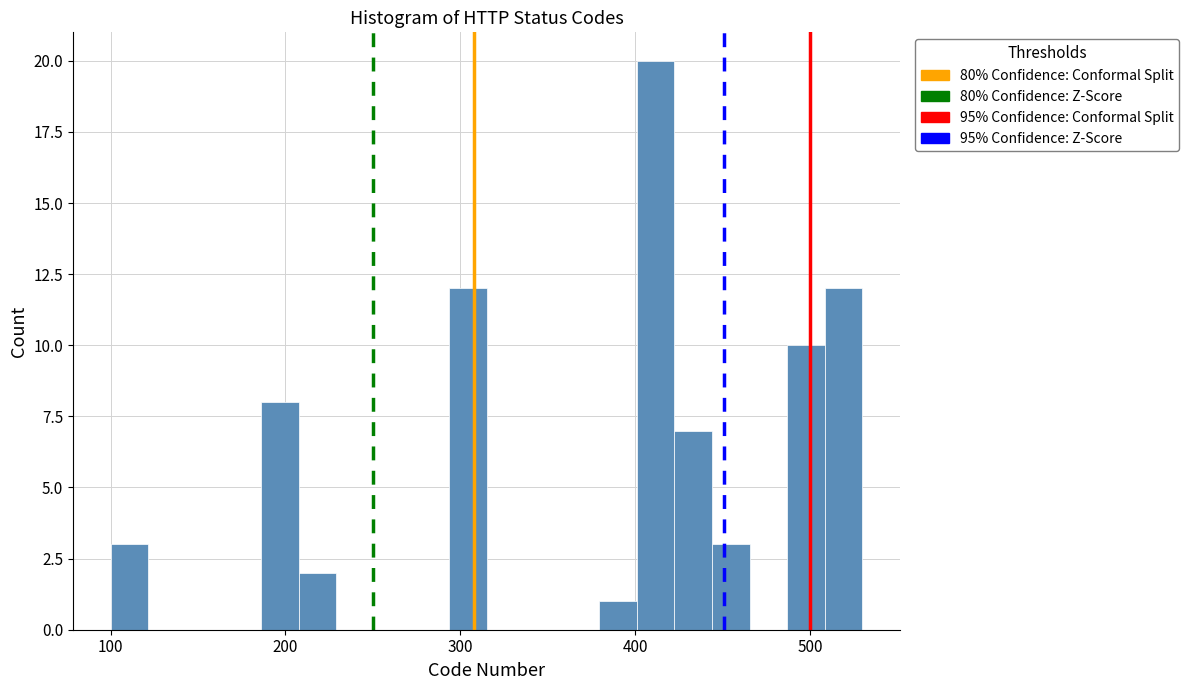

Around what value on the x-axis is the tallest bar? Give the approximate position of its centre, as read against the axis.

410